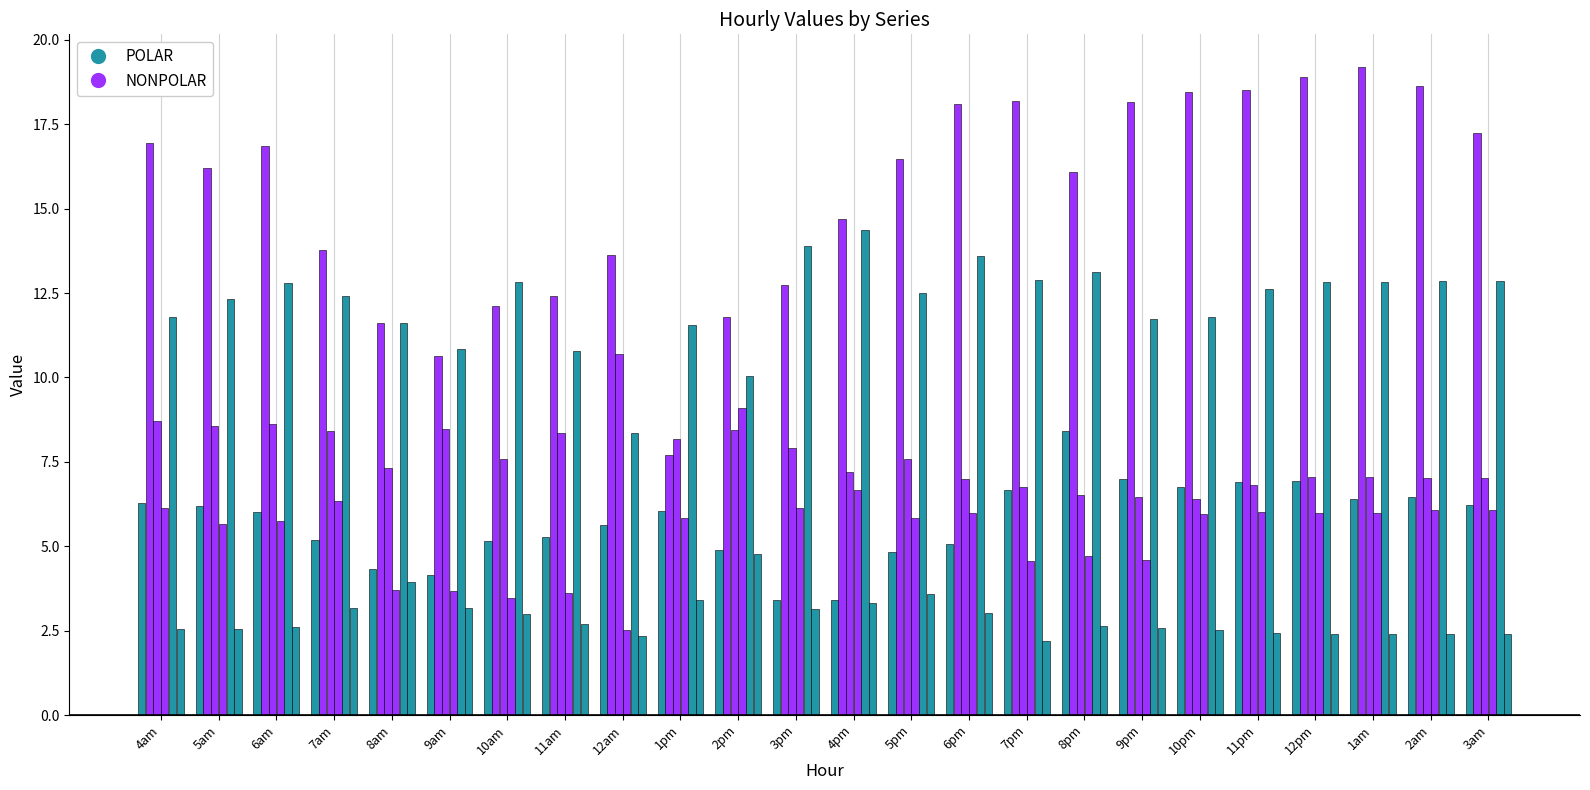

Where does the POLAR series first go above 6?

4am